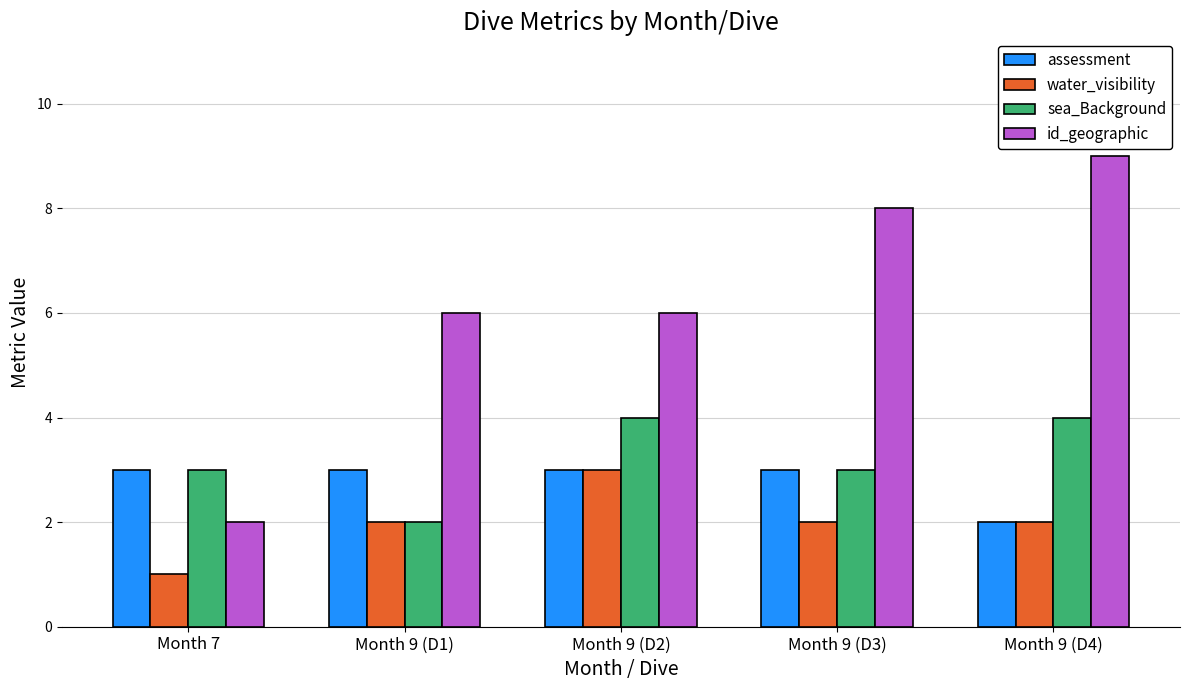

Reading left to right, transcribe all the data shown in this chart.

assessment: 3	3	3	3	2
water_visibility: 1	2	3	2	2
sea_Background: 3	2	4	3	4
id_geographic: 2	6	6	8	9